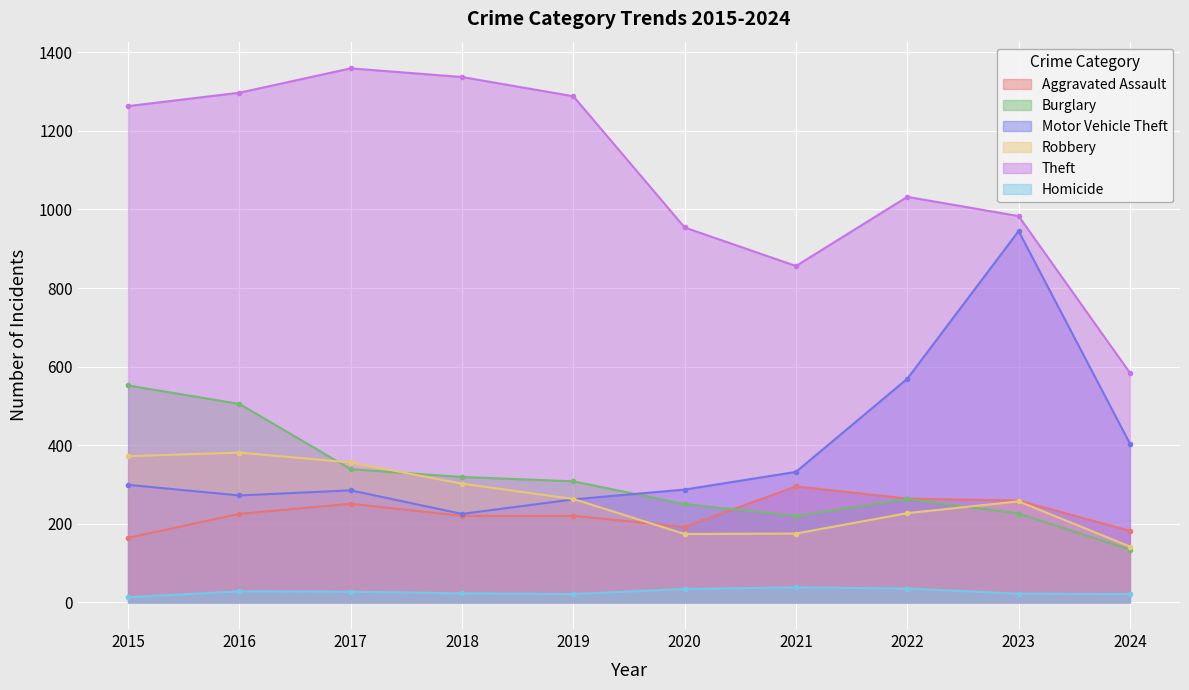

Does the chart display data point markers on the line(s)?

Yes